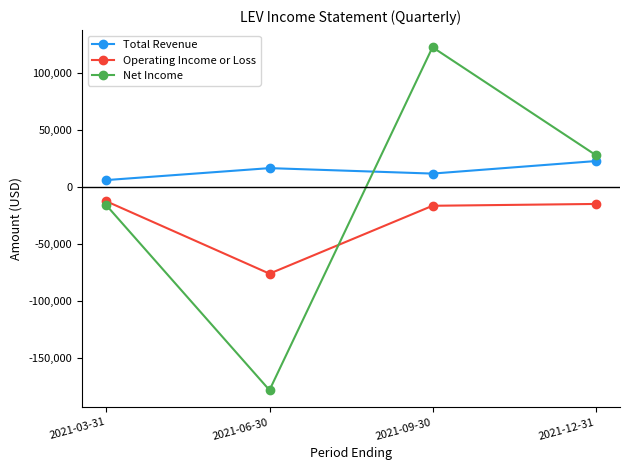

The value of Total Revenue at 2021-06-30 is 16700. True or false?

True